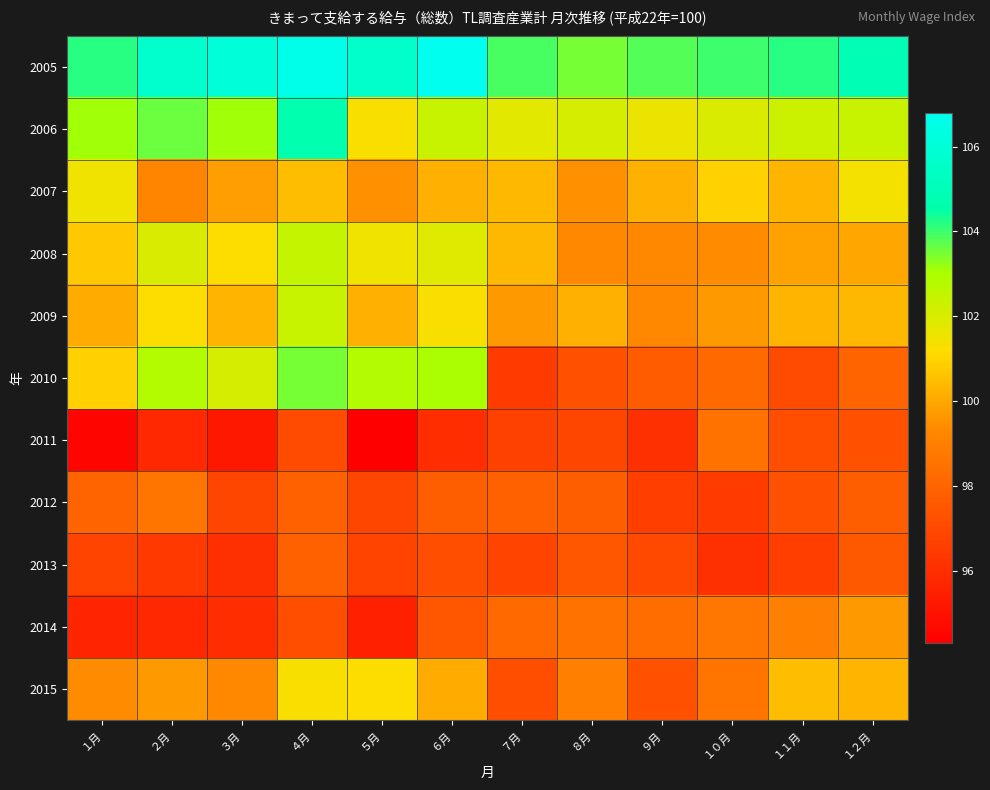

Reading right to left, list all the values displayed in this chart.

2005: １２月=104.9	１１月=104.2	１０月=104.0	９月=103.8	８月=103.5	７月=103.9	６月=106.8	５月=105.6	４月=106.6	３月=106.1	２月=105.7	１月=104.2
2006: １２月=102.4	１１月=102.3	１０月=102.0	９月=101.6	８月=102.1	７月=101.8	６月=102.4	５月=101.3	４月=104.7	３月=103.1	２月=103.6	１月=103.1
2007: １２月=101.4	１１月=100.3	１０月=100.9	９月=100.2	８月=99.5	７月=100.4	６月=100.2	５月=99.5	４月=100.5	３月=99.8	２月=99.2	１月=101.5
2008: １２月=100.0	１１月=99.9	１０月=99.4	９月=99.3	８月=99.3	７月=100.4	６月=101.9	５月=101.5	４月=102.5	３月=101.2	２月=102.0	１月=100.7
2009: １２月=100.4	１１月=100.3	１０月=99.7	９月=99.3	８月=100.2	７月=99.7	６月=101.3	５月=100.2	４月=102.4	３月=100.3	２月=101.2	１月=100.1
2010: １２月=98.0	１１月=97.1	１０月=98.2	９月=97.7	８月=97.3	７月=96.5	６月=103.0	５月=102.8	４月=103.5	３月=102.1	２月=102.8	１月=100.9
2011: １２月=97.3	１１月=97.2	１０月=98.5	９月=96.1	８月=96.9	７月=96.7	６月=96.0	５月=94.3	４月=97.1	３月=95.2	２月=95.8	１月=94.5
2012: １２月=97.8	１１月=97.3	１０月=96.5	９月=96.6	８月=97.8	７月=97.9	６月=97.8	５月=96.9	４月=97.9	３月=96.9	２月=98.6	１月=98.0
2013: １２月=97.6	１１月=96.6	１０月=96.1	９月=97.0	８月=97.5	７月=96.8	６月=97.2	５月=96.8	４月=97.9	３月=96.1	２月=96.4	１月=96.8
2014: １２月=99.7	１１月=99.0	１０月=98.7	９月=98.3	８月=98.5	７月=98.2	６月=97.5	５月=95.5	４月=97.2	３月=96.0	２月=95.8	１月=95.7
2015: １２月=100.3	１１月=100.5	１０月=98.6	９月=97.3	８月=99.0	７月=97.2	６月=100.1	５月=101.2	４月=101.3	３月=99.3	２月=99.7	１月=99.4